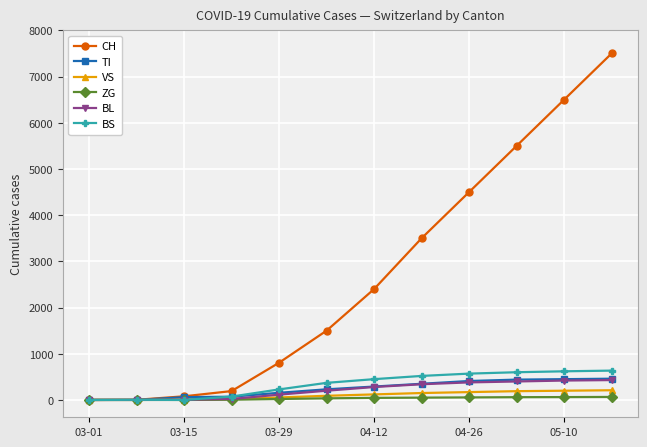

Which series has the widest spread of values?

CH